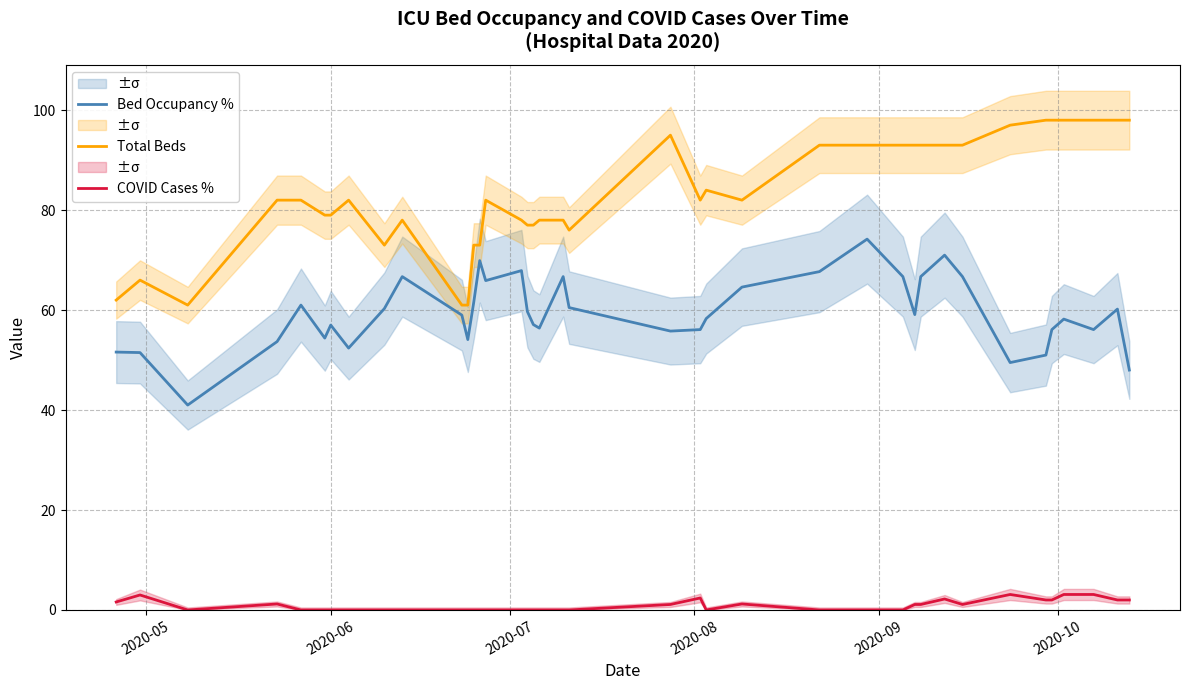

At how many categories does at least one series exceed 72?

35